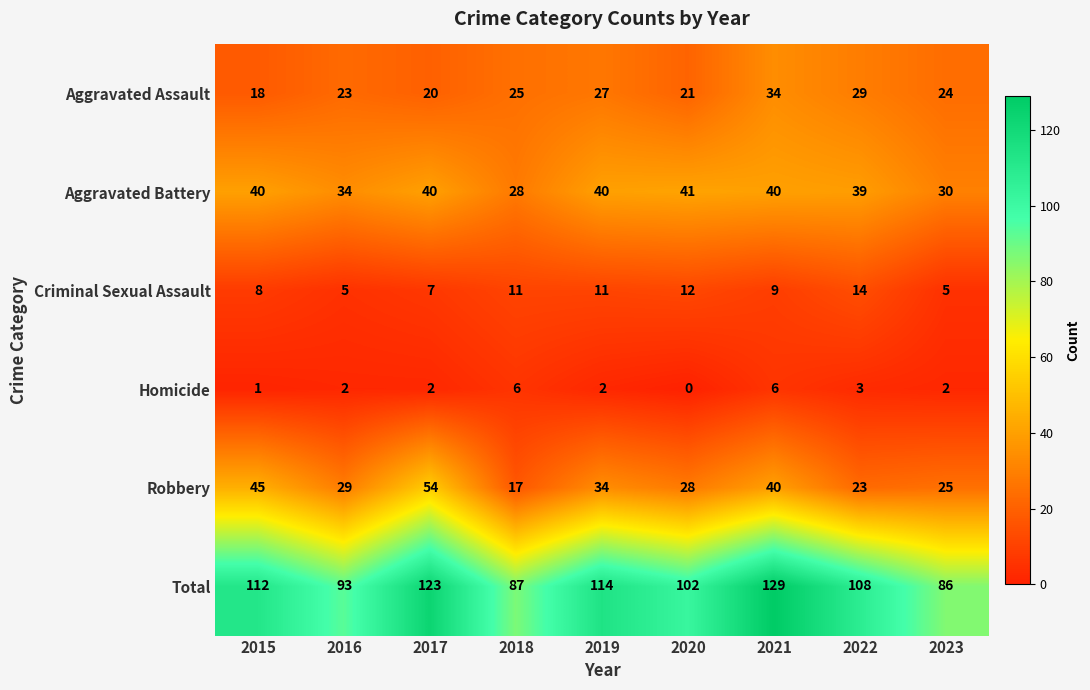

Count the Criminal Sexual Assault values in the range 7 to 11.

5